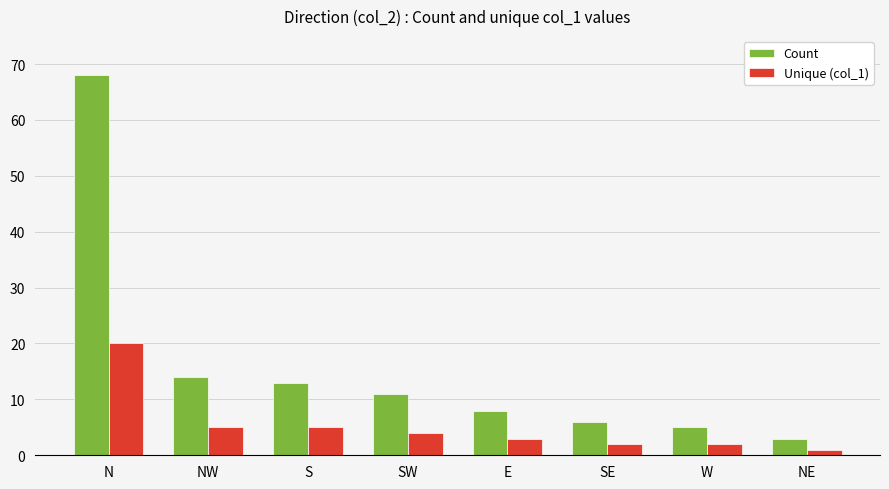

The Unique (col_1) series shows 2 at W. True or false?

True